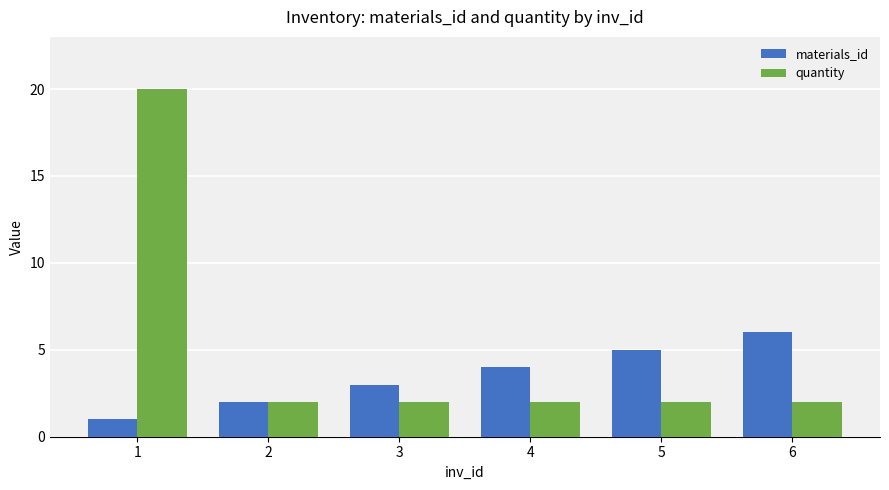

How many groups of bars are there?

6